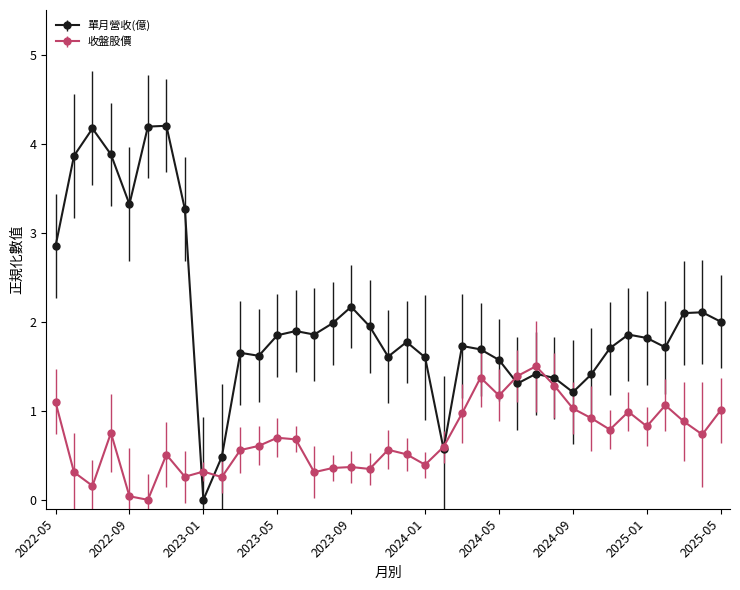

True or false: 單月營收(億) and 收盤股價 cross at least once.

True